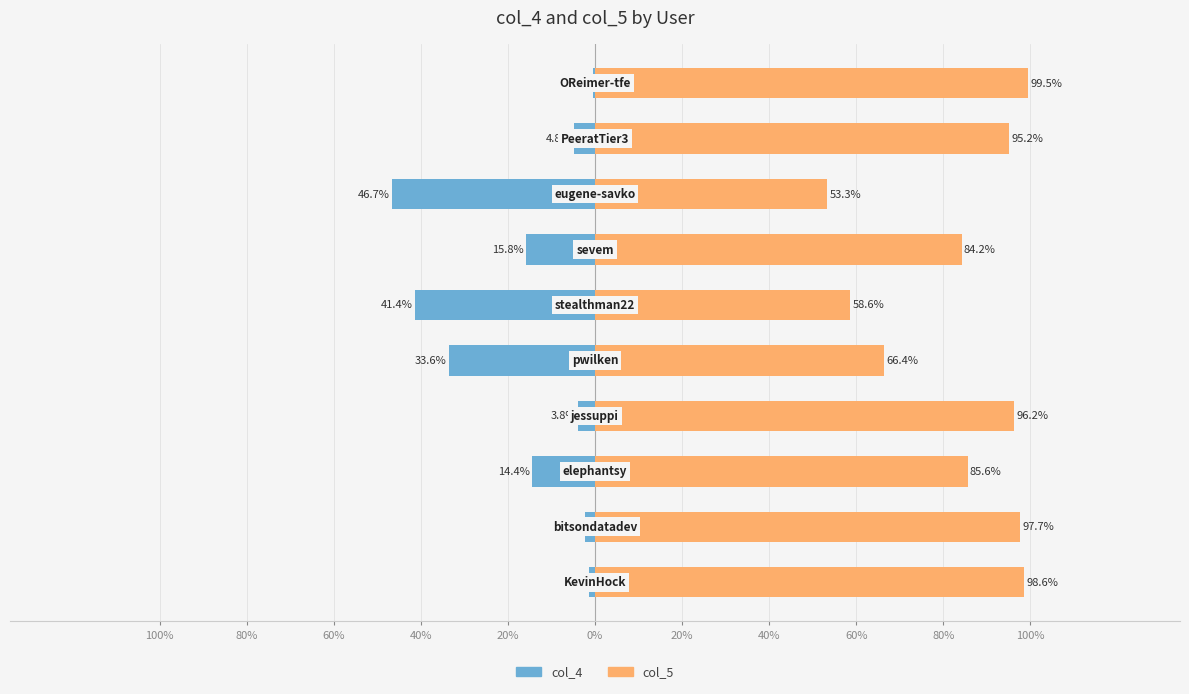

Is the value of col_5 at 100% greater than the value of col_4 at 0%?

Yes